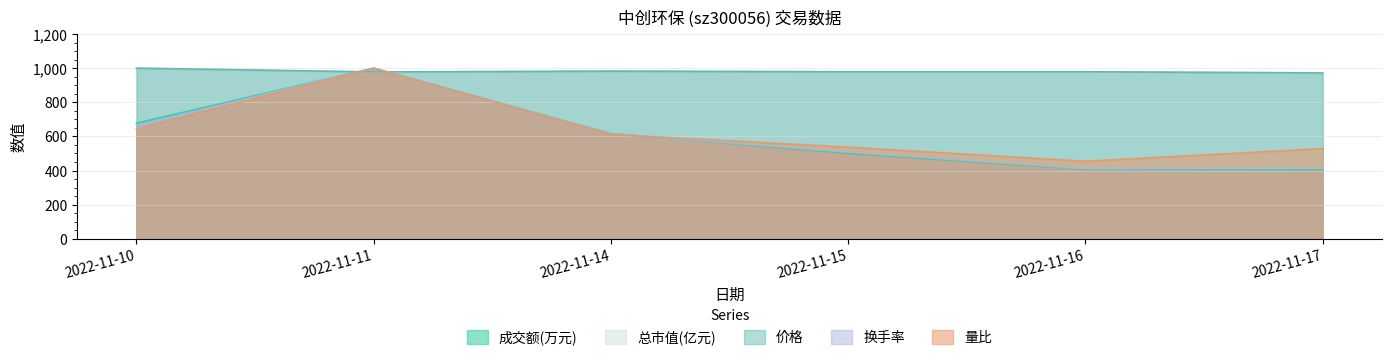

What are all the series names shown in the legend?

成交额(万元), 总市值(亿元), 价格, 换手率, 量比